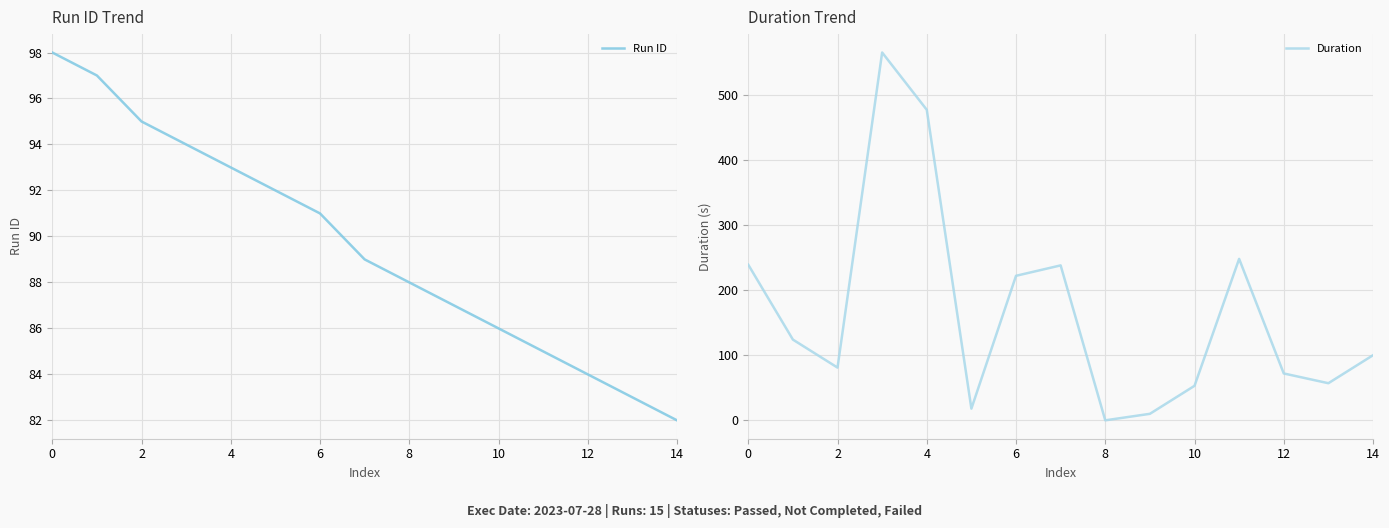

At which category is the sum across all series the highest?

6